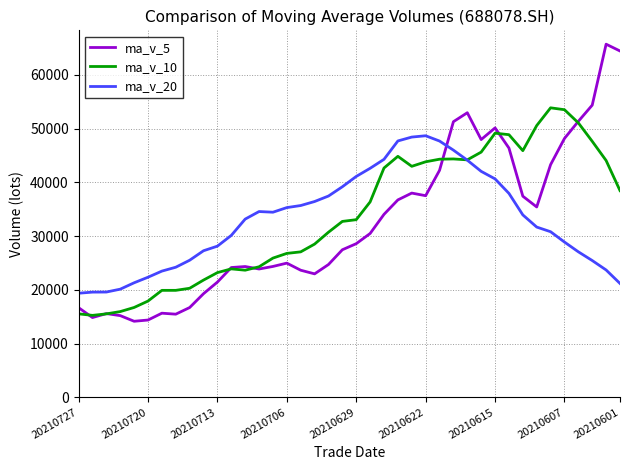

What are all the series names shown in the legend?

ma_v_5, ma_v_10, ma_v_20